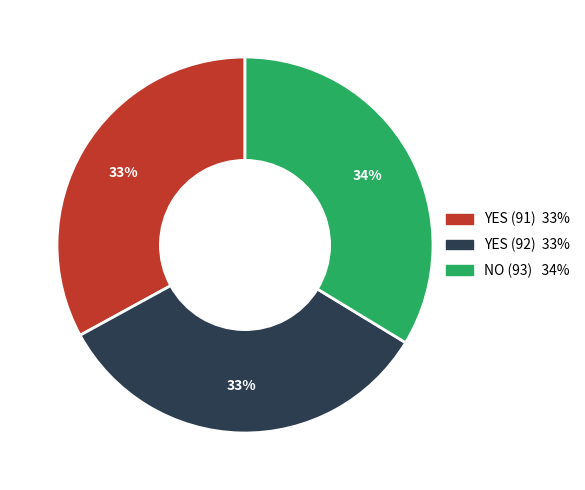

Do NO (93) and YES (91) together represent more than half of the pie?

Yes